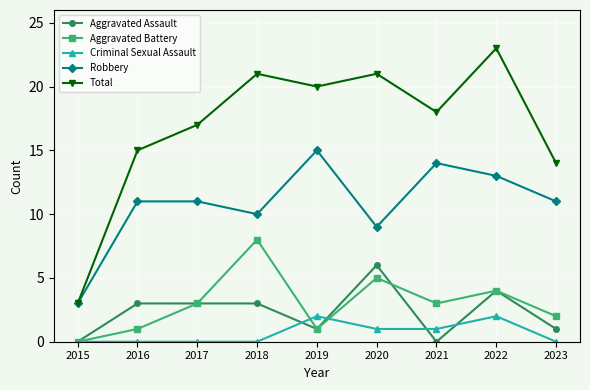

Rank the series at 2023 from lowest to highest value.

Criminal Sexual Assault, Aggravated Assault, Aggravated Battery, Robbery, Total